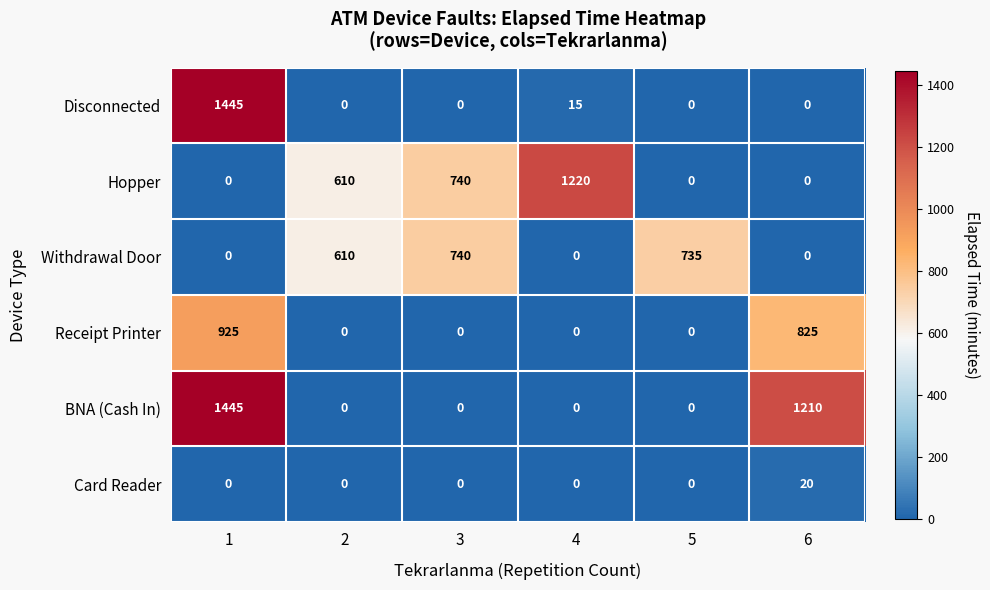

What is the total value across all series at 3?

1480